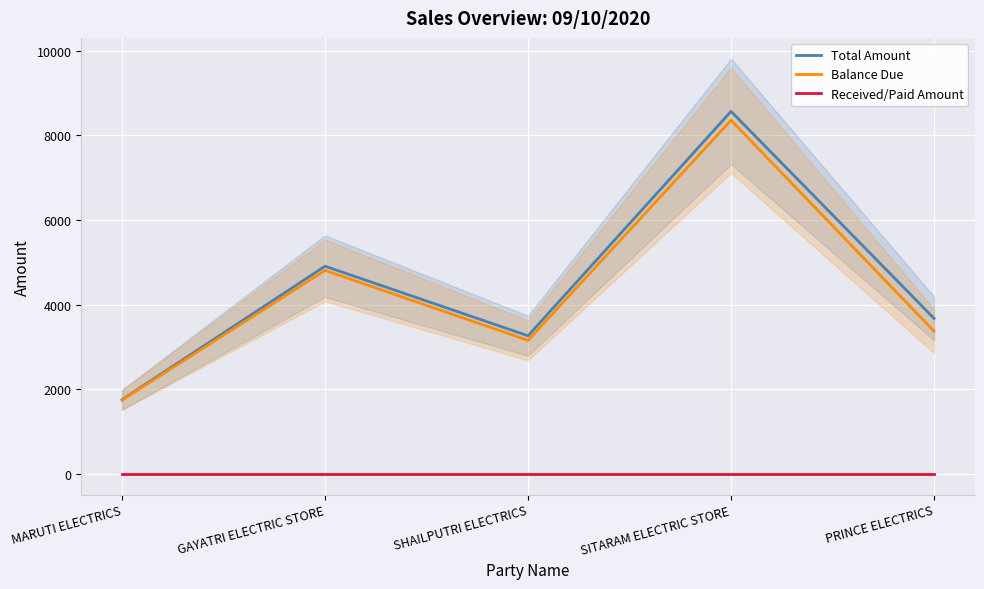

At which label is Balance Due closest to 5049?

GAYATRI ELECTRIC STORE